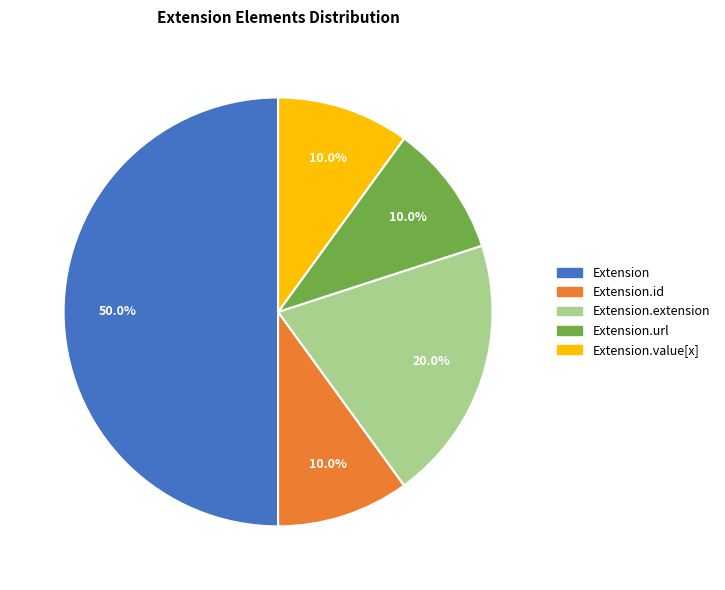

Does Extension.id represent more than half of the total?

No